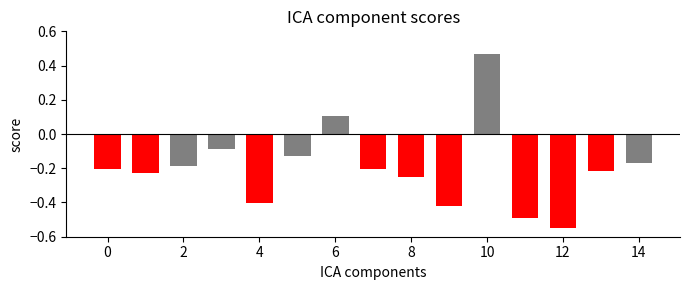

What is the difference between the second highest and minimum values?

0.7